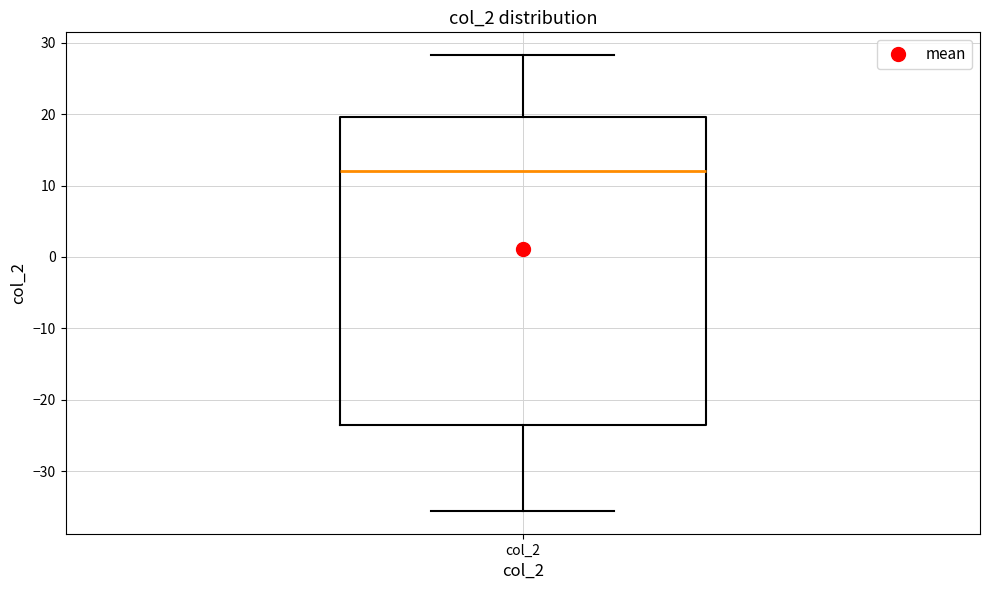

Where does the lower whisker of the box for col_2 end on the y-axis? The values are not printed on the chart, so give them approximately, as read against the axis.

-36